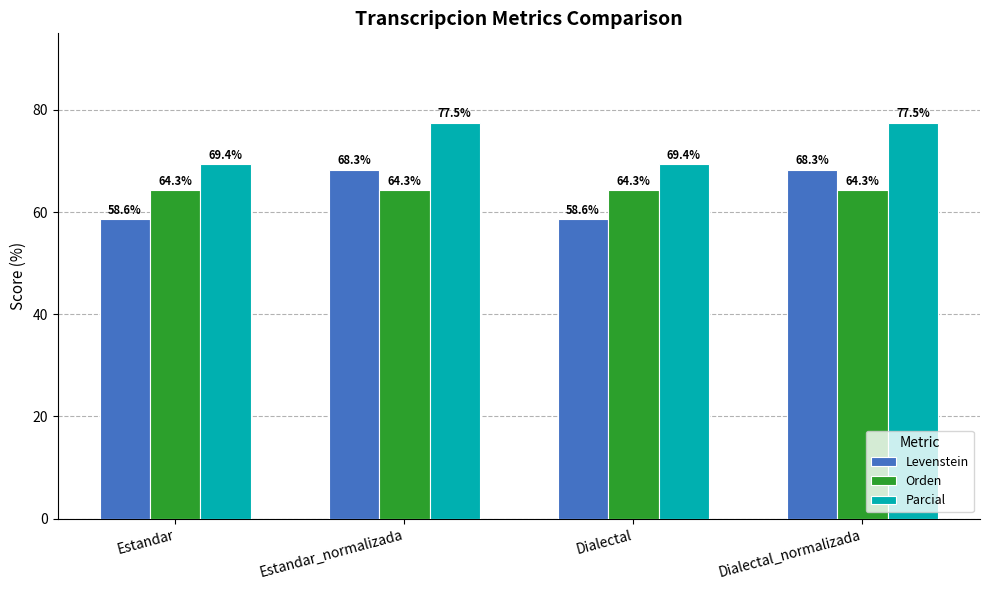

What is the sum of all Levenstein values?

253.8